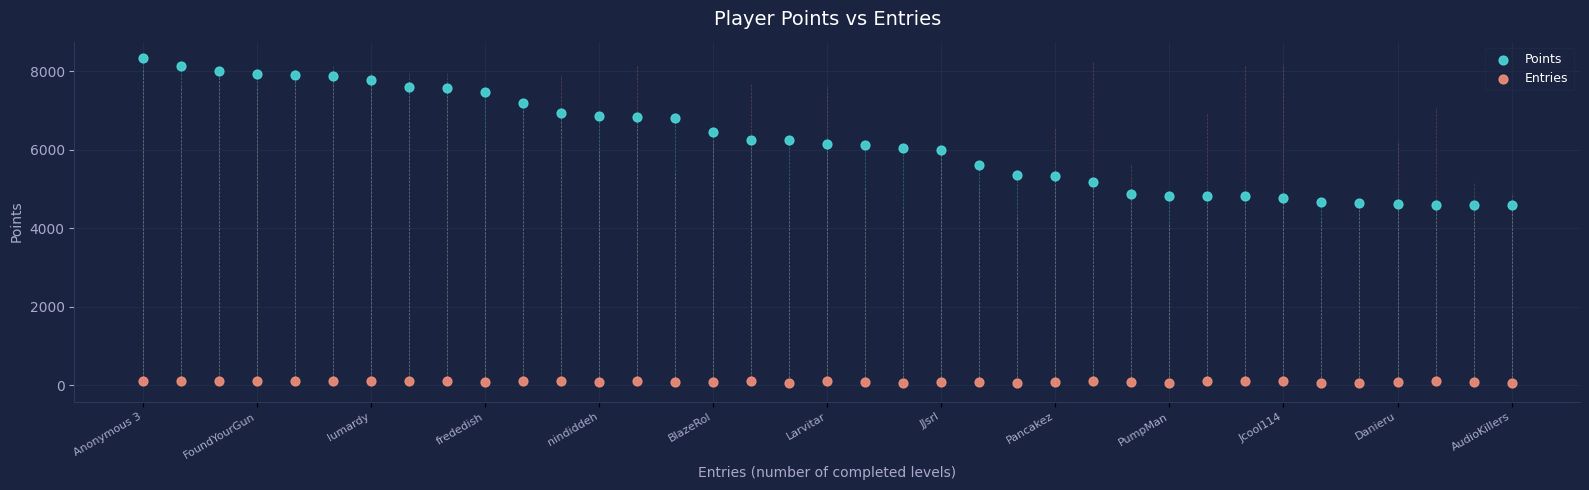

Across all data points, what is the range of Y values (max minus min)?

8275